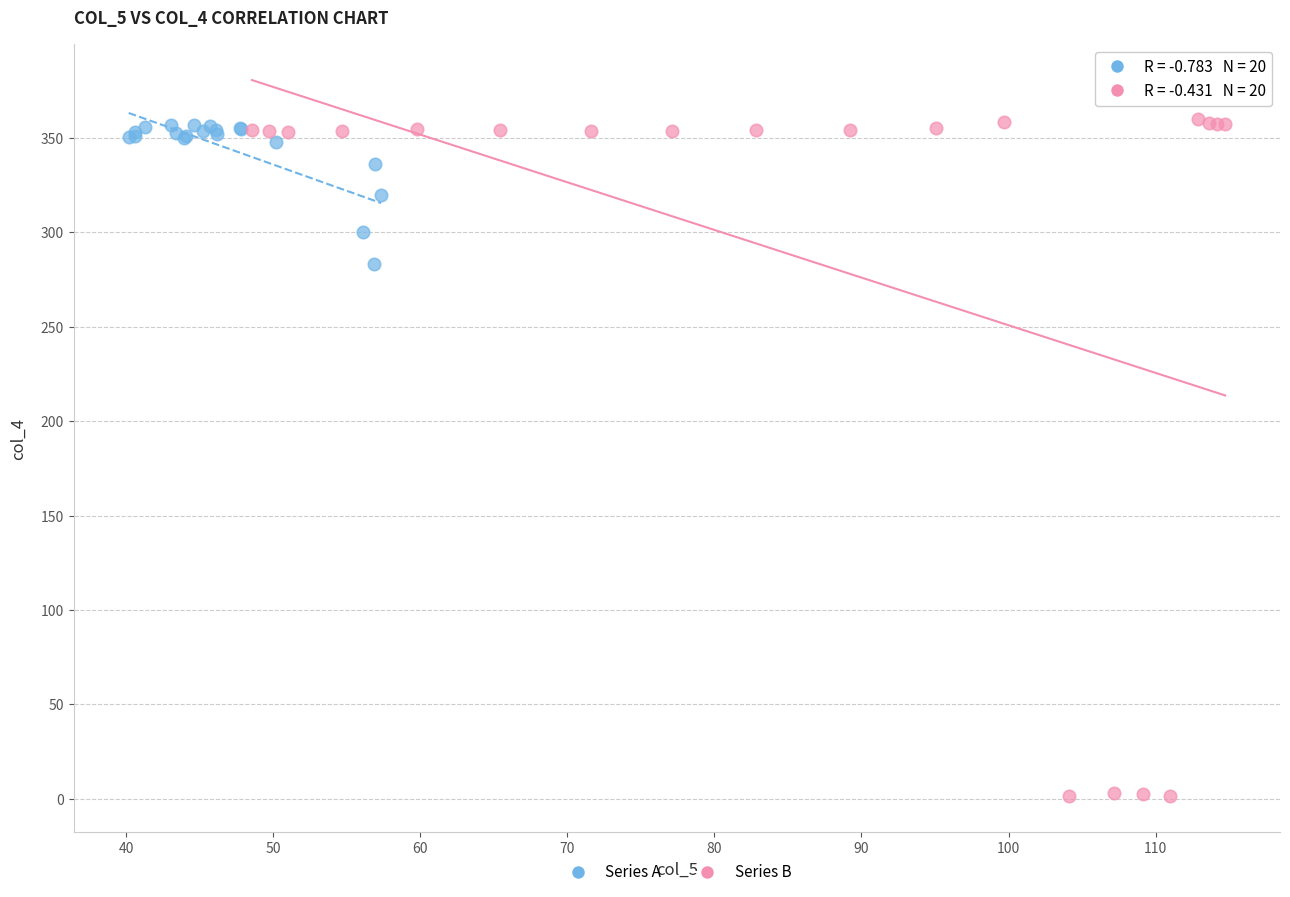

Which series has the widest spread of Y values?

Series B